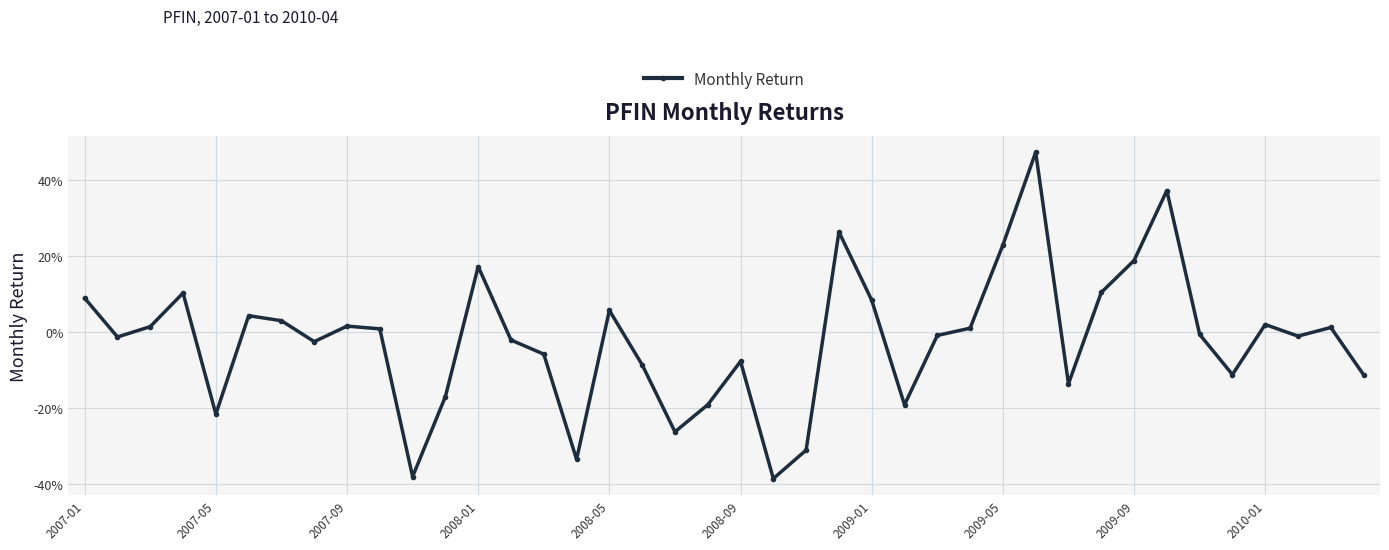

Where is the data nearest to the value 0?

34